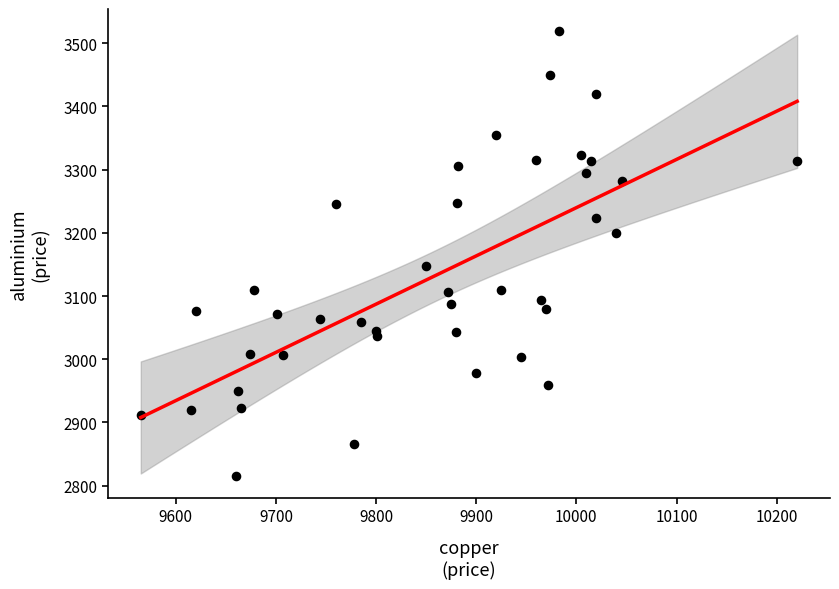

What is the range of X values (max minus min)?

655.5